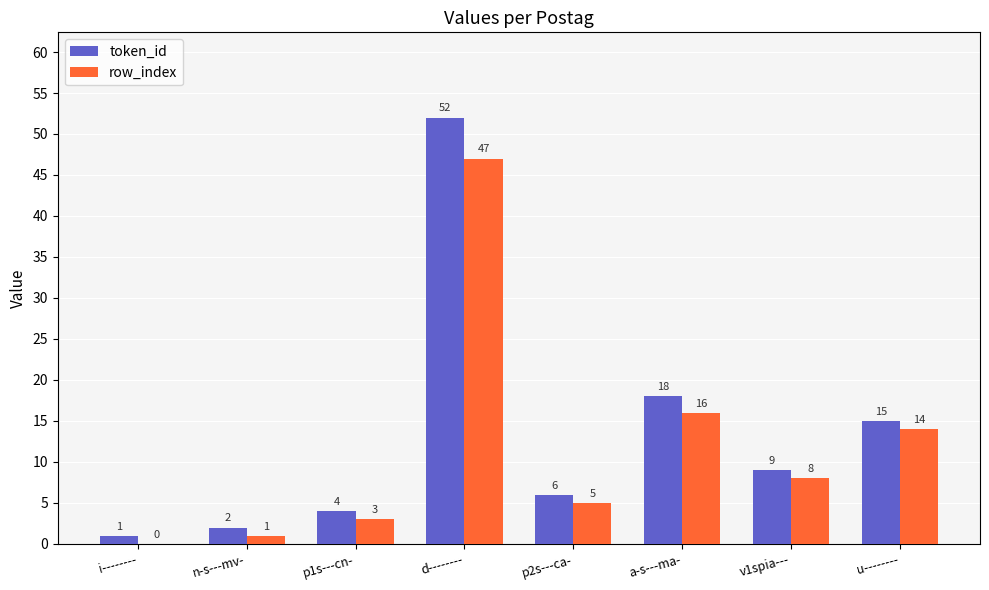

Is it true that token_id equals 2 at p2s---ca-?

False